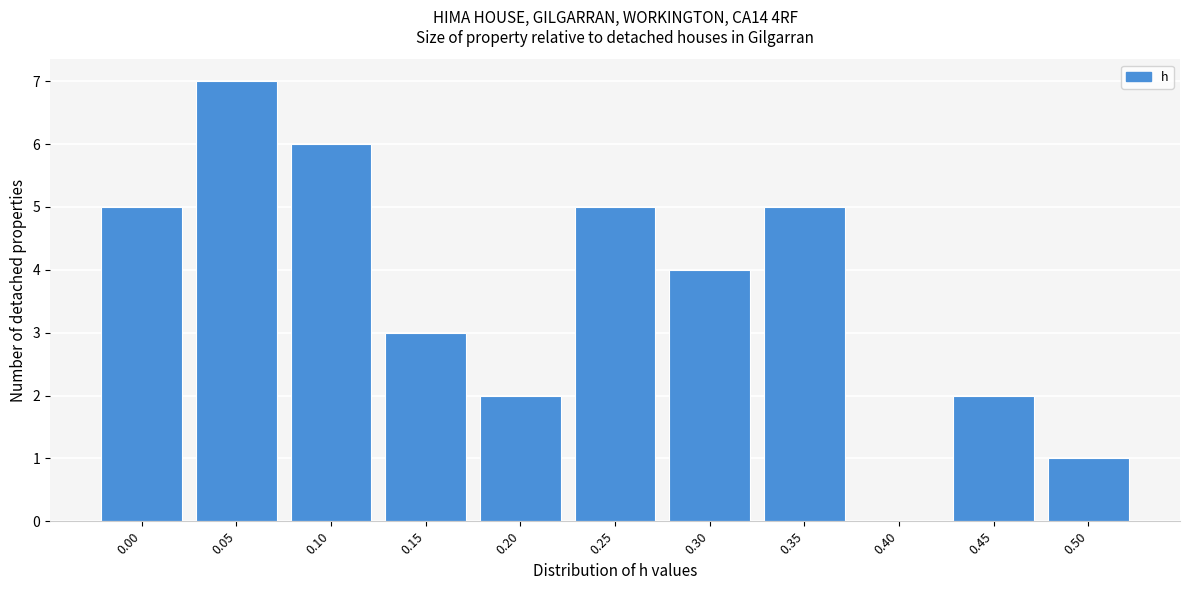

Reading right to left, list all the values displayed in this chart.

0.50=1	0.45=2	0.40=0	0.35=5	0.30=4	0.25=5	0.20=2	0.15=3	0.10=6	0.05=7	0.00=5